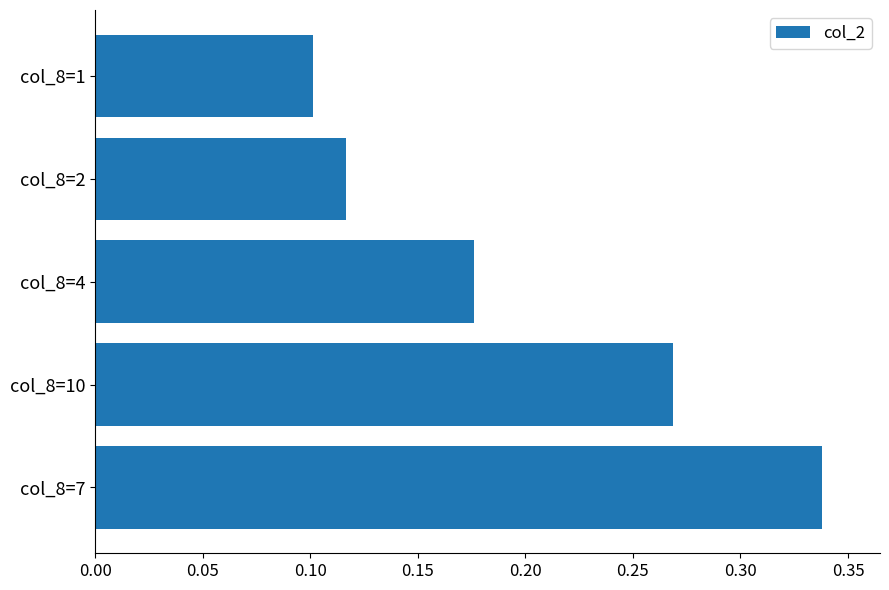

What is the sum of all values?

1.0